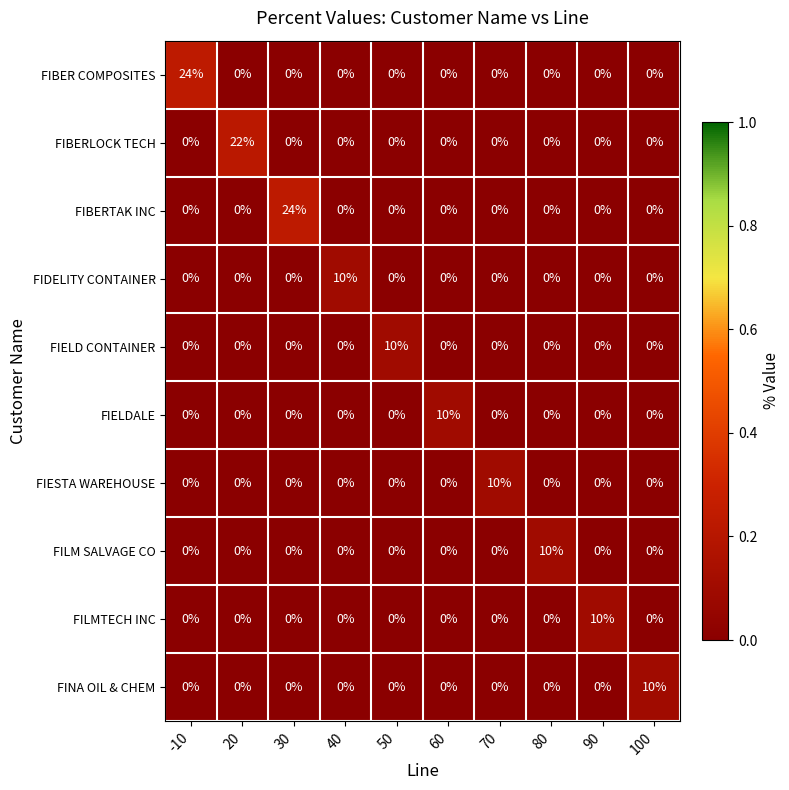

What is the difference between the highest and lowest values at 20?

22